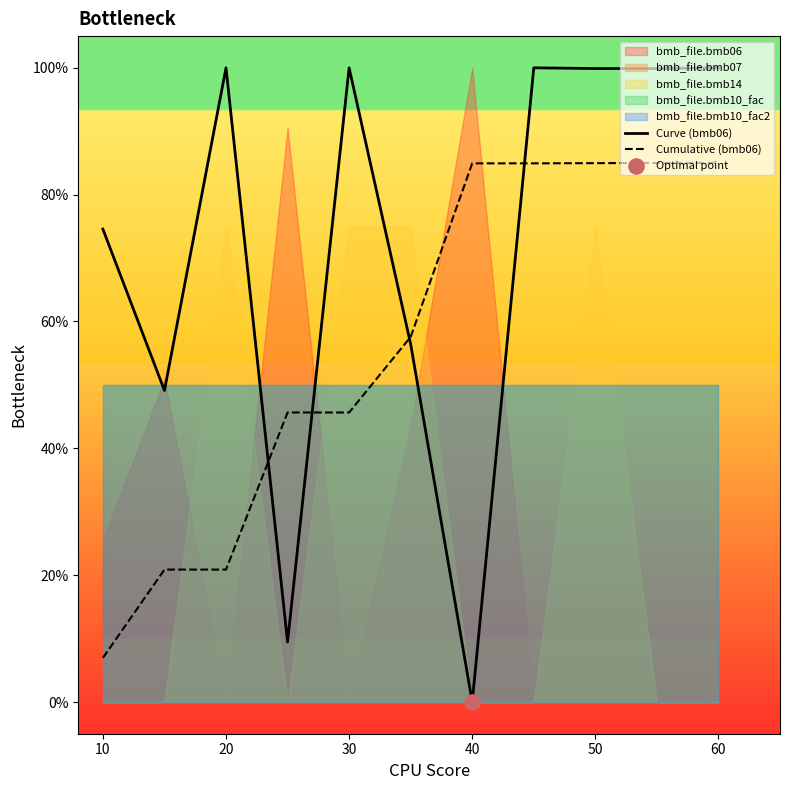

At how many categories does at least one series exceed 43?

11